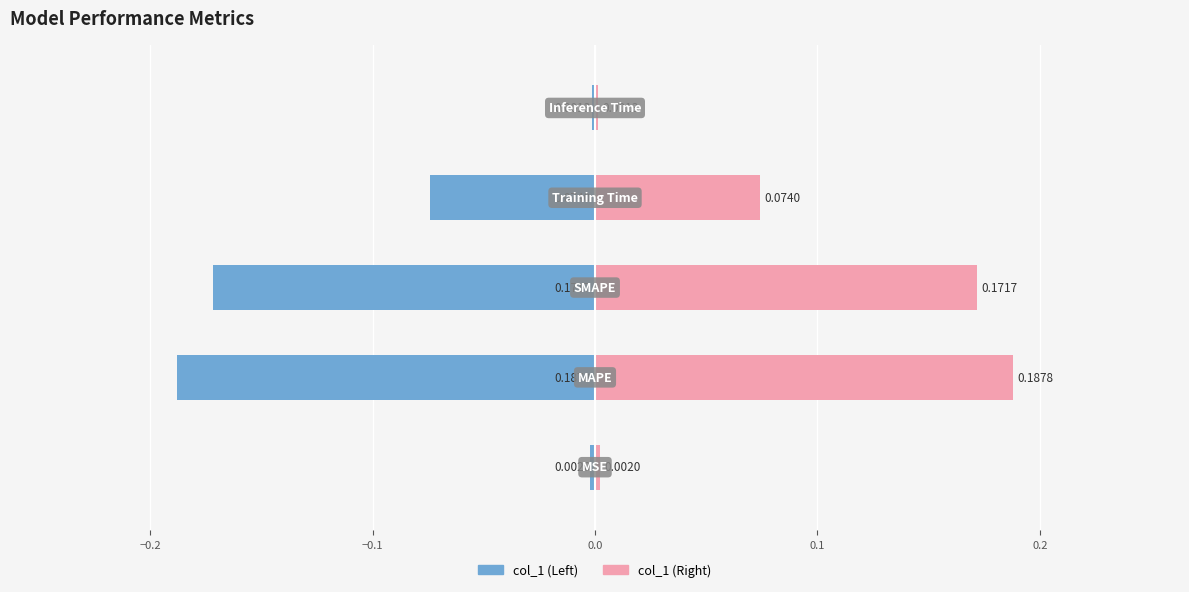

How many bars are there in total?

10